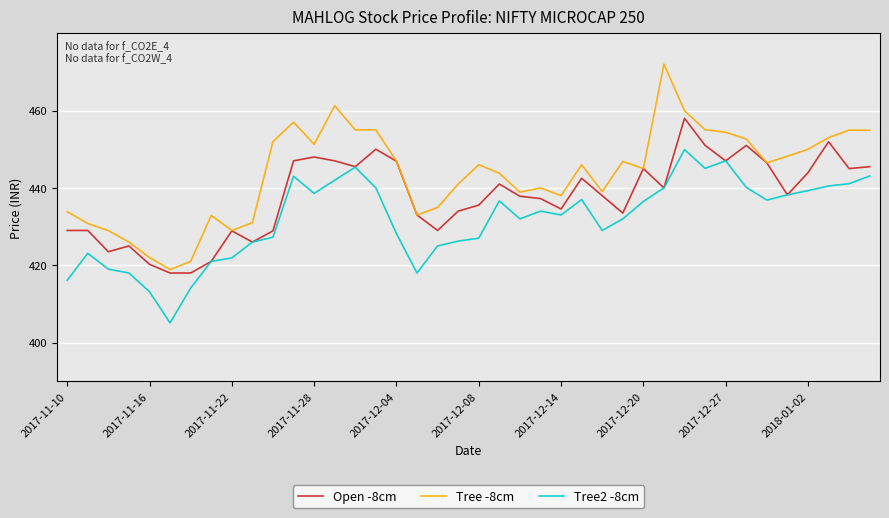

Which series has the widest spread of values?

Tree -8cm